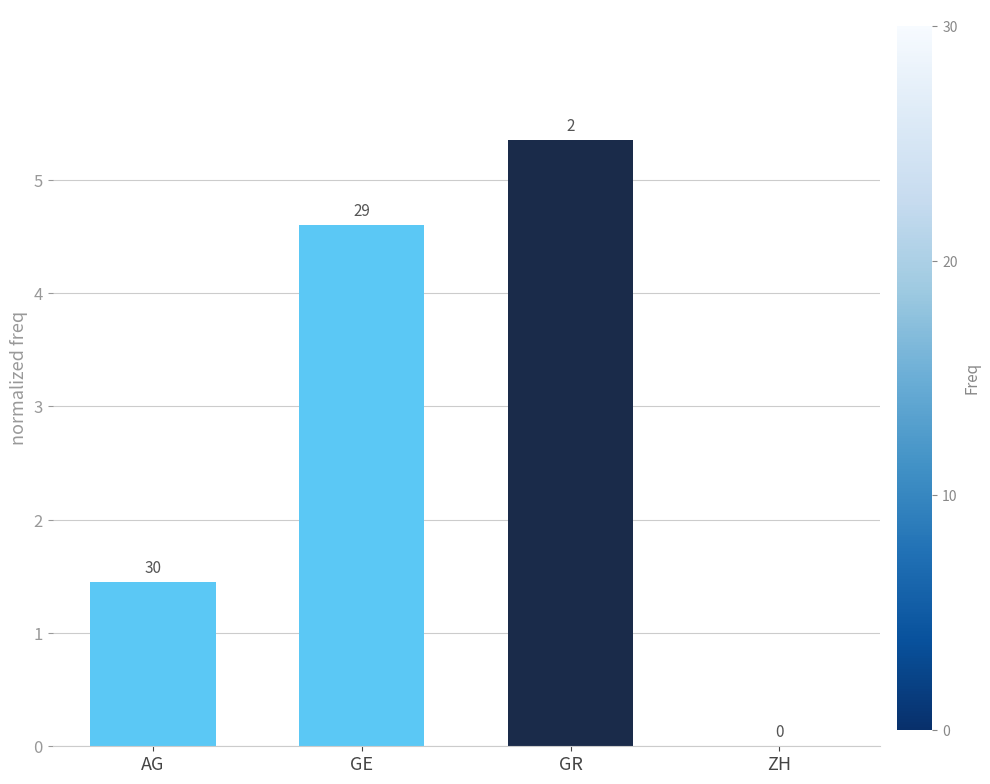

Are the bars horizontal?

No